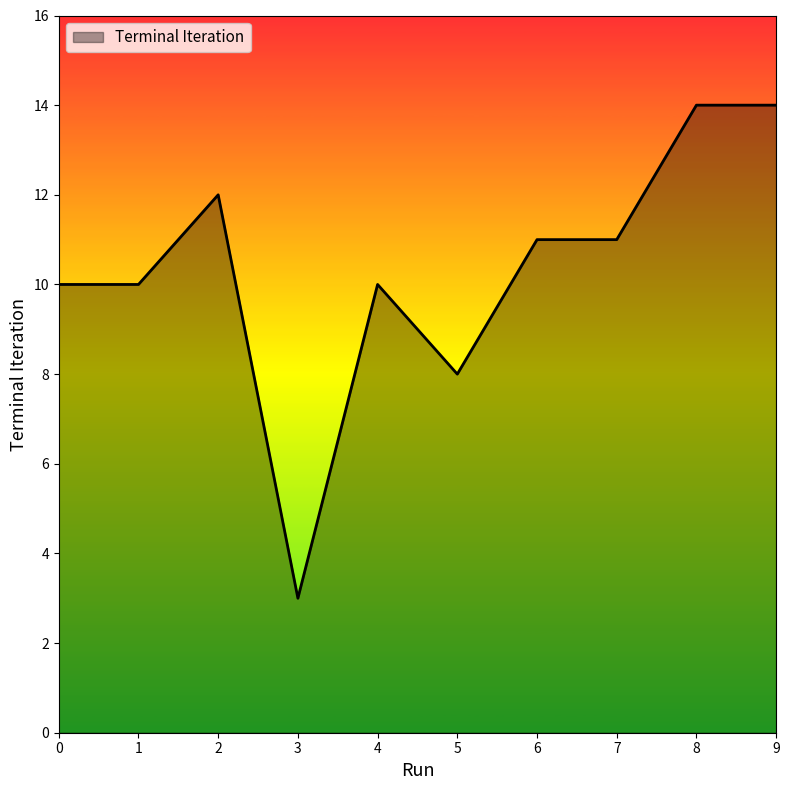

What is the sum of the values at 3 and 4?

13